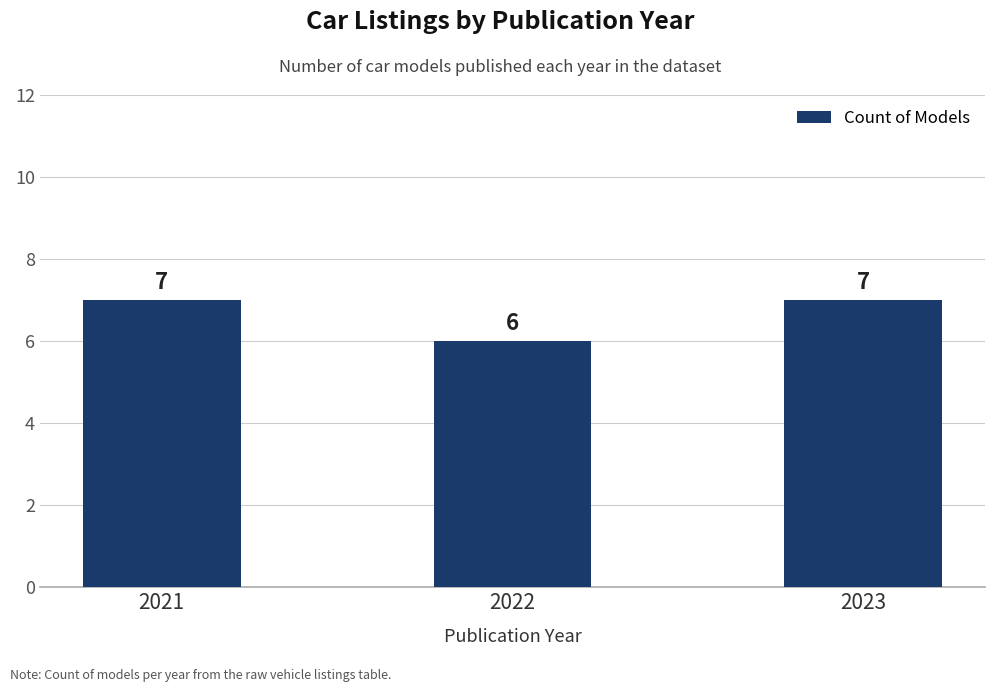

What is the change in value from 2022 to 2023?

+1